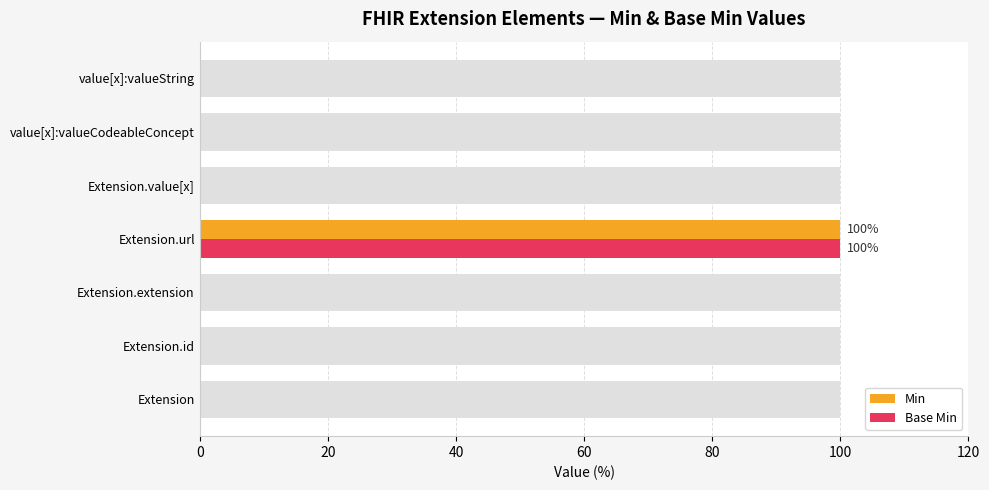

Reading right to left, what are all the values shown in this chart?

Min: 0	0	0	100	0	0	0
Base Min: 0	0	0	100	0	0	0